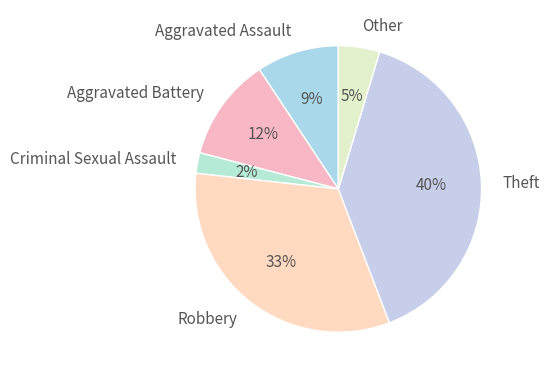

What is the ratio of the value at Other to the value at Aggravated Battery?

0.4